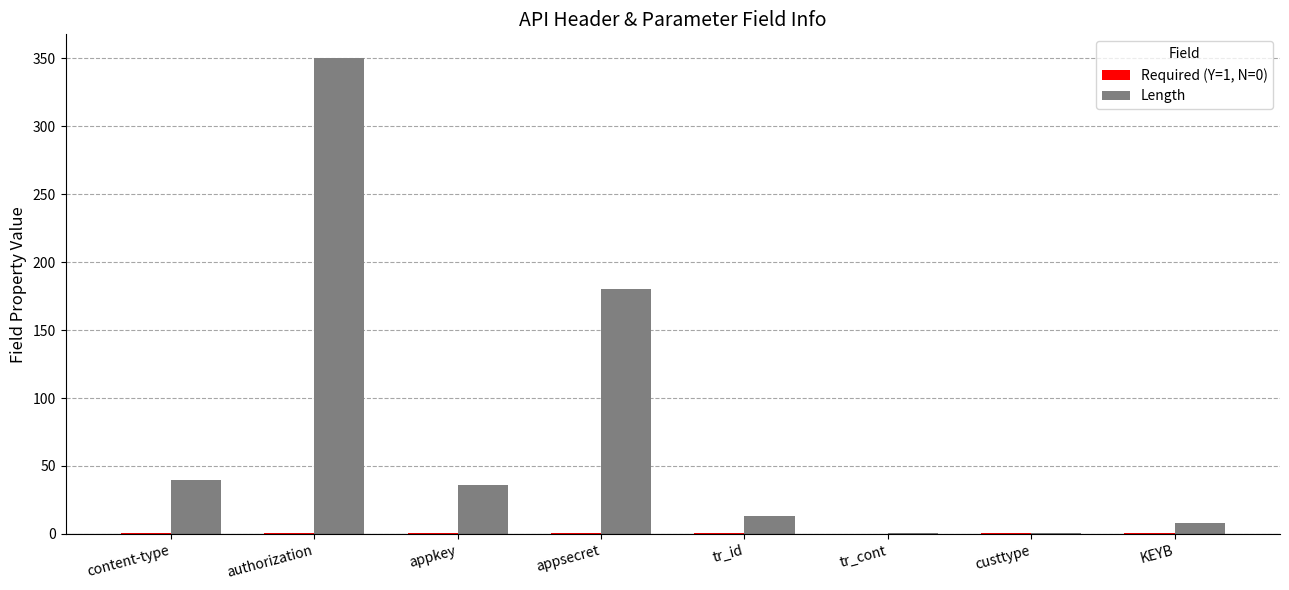

Count the number of categories in the chart.

8